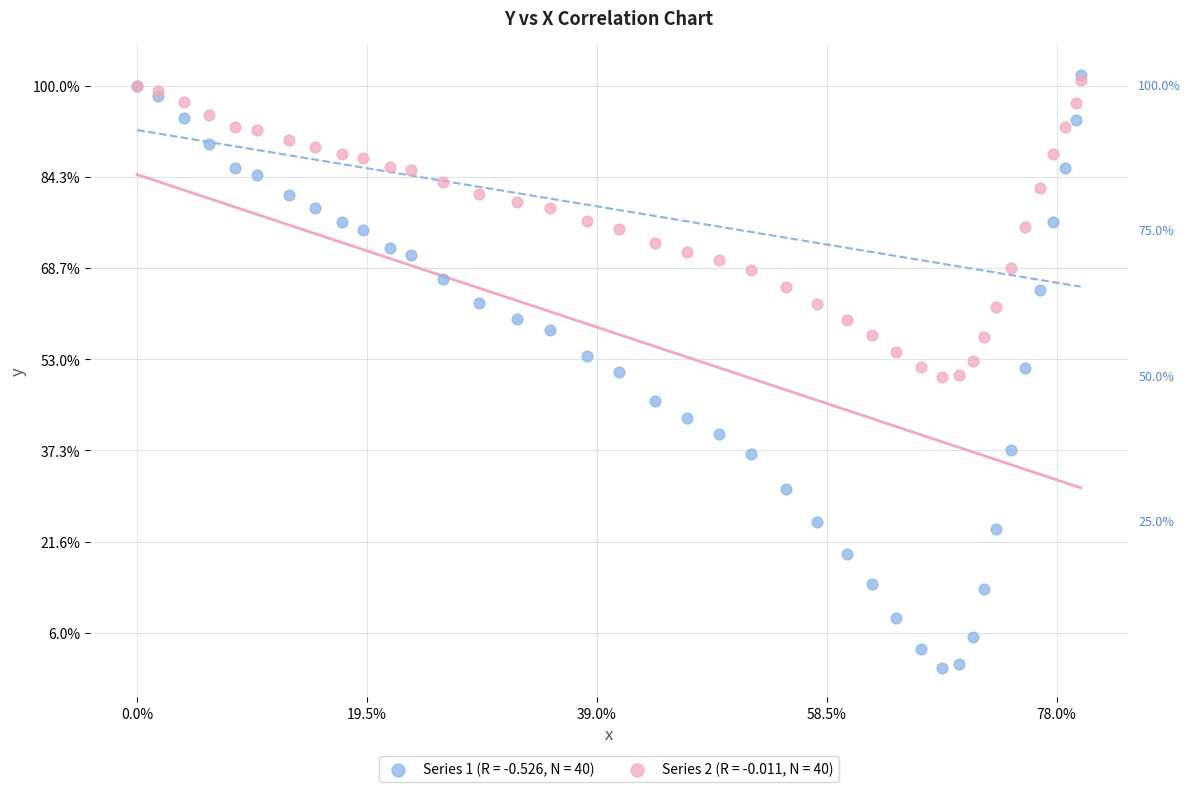

What are all the series names shown in the legend?

Series 1 (R = -0.526, N = 40), Series 2 (R = -0.011, N = 40)